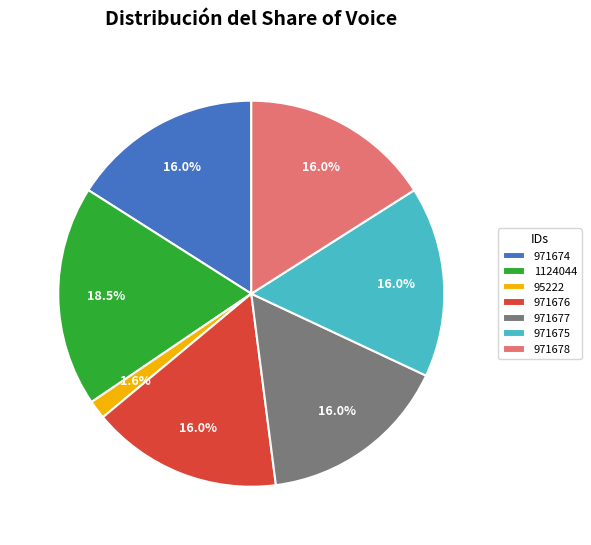

To the nearest percent, what percentage of the pie is 971676?

16%